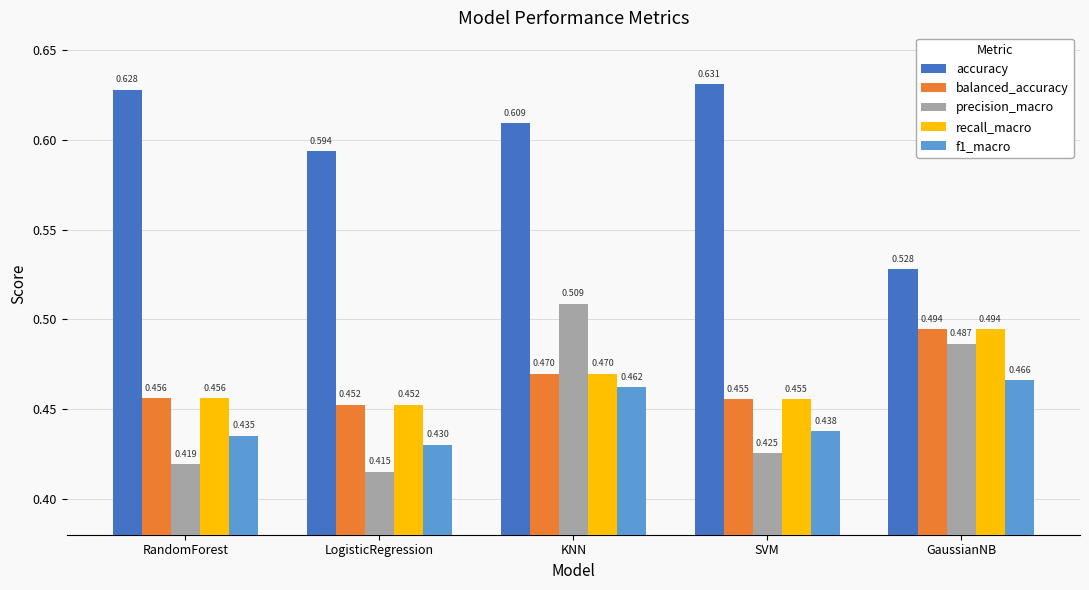

Which series has the largest total across all categories?

accuracy